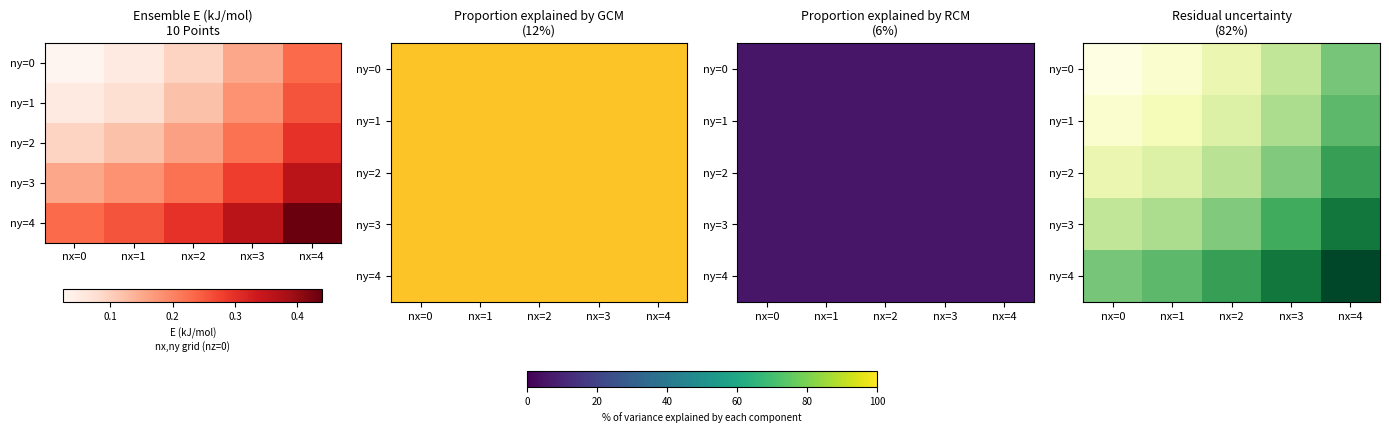

What is the difference between the second highest and minimum values in the ny=4 series?

0.1